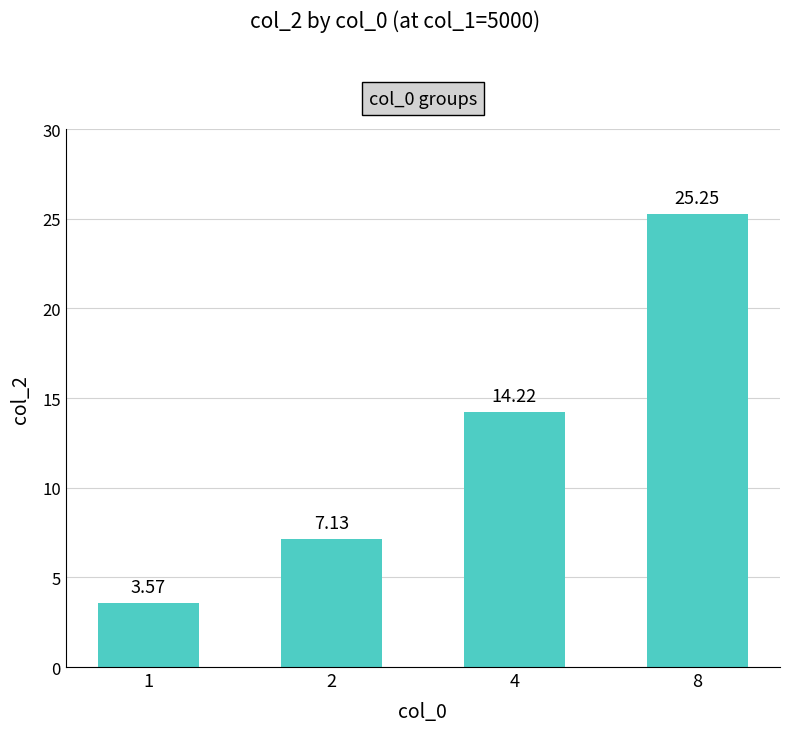

What is the sum of the values at 2 and 8?

32.4